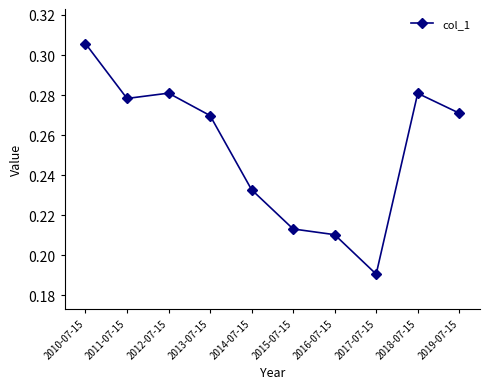

At which category does the chart reach its minimum across all series?

2017-07-15